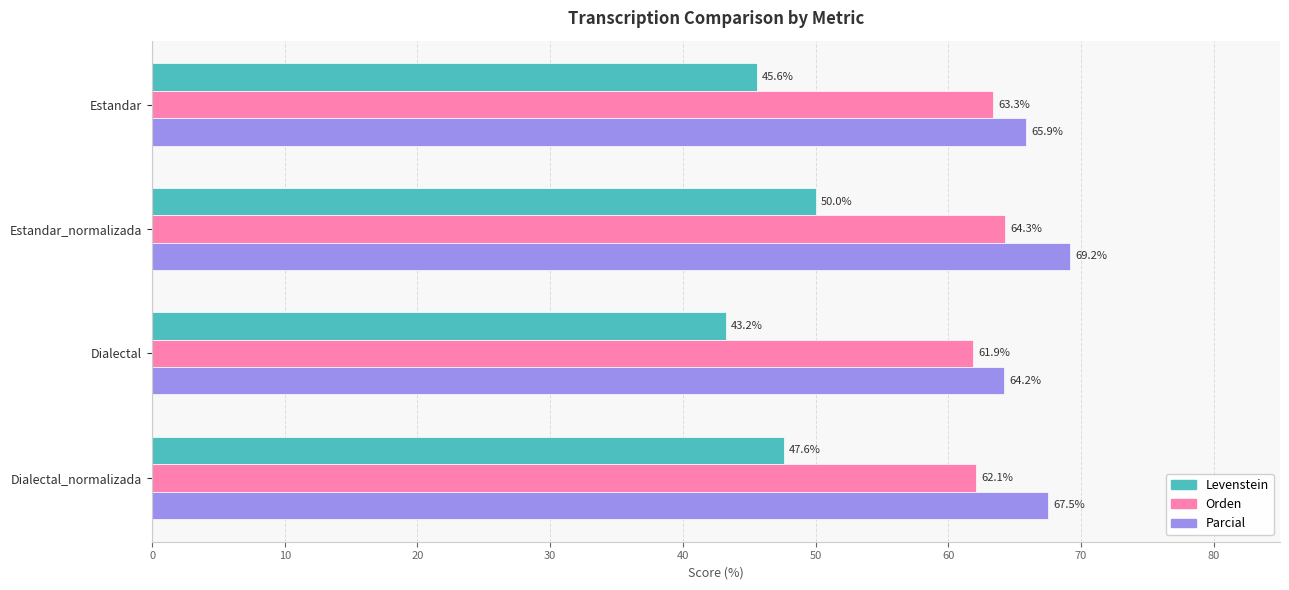

At which category is the sum across all series the highest?

Estandar_normalizada